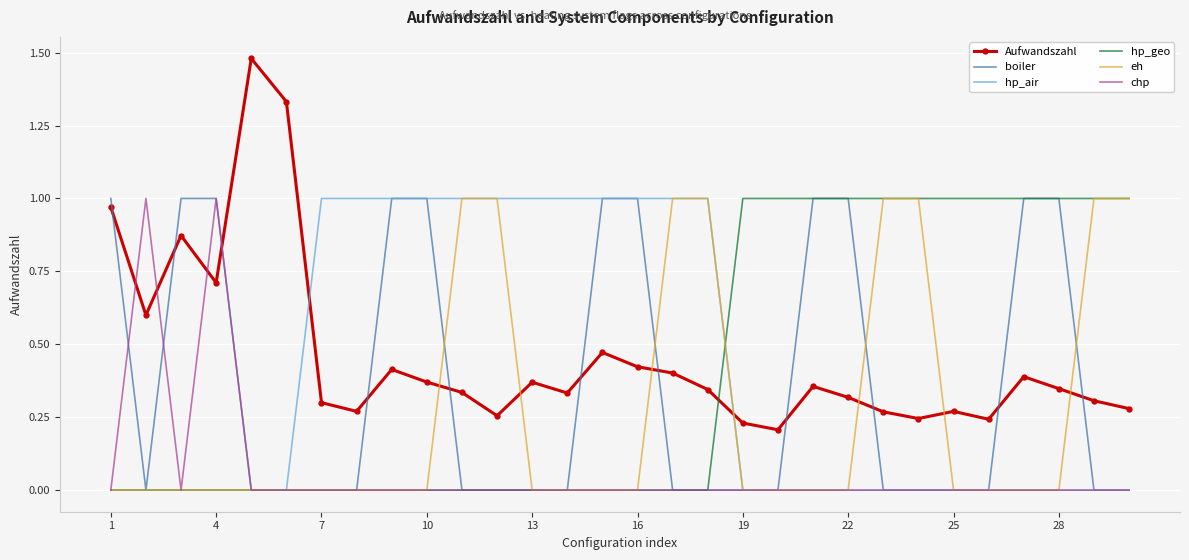

Which series has the largest range (max minus min)?

Aufwandszahl